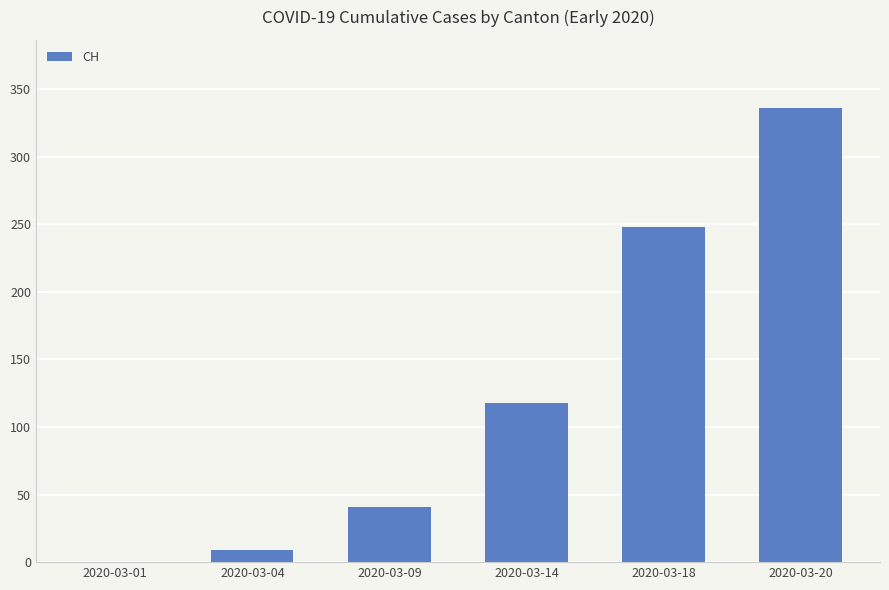

Are the bars horizontal?

No